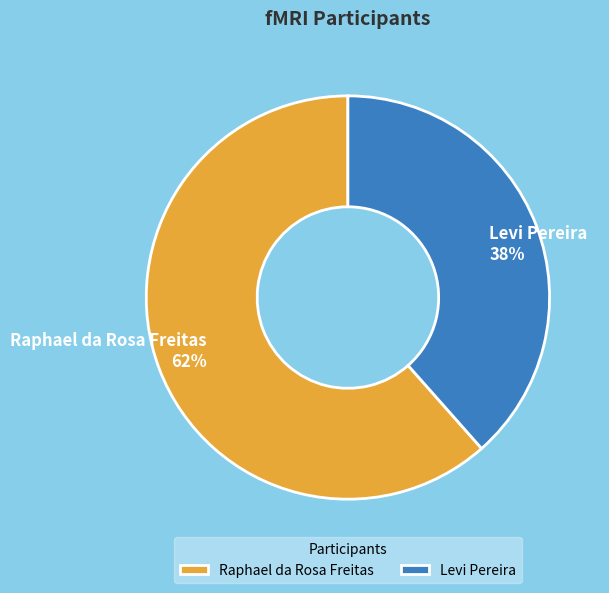

The Raphael da Rosa Freitas slice represents 62% of the pie. True or false?

True